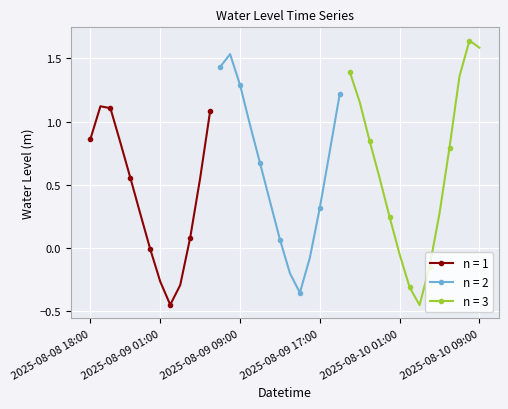

The chart shows a value of 0.9 at 2025-08-09 20:00. True or false?

False